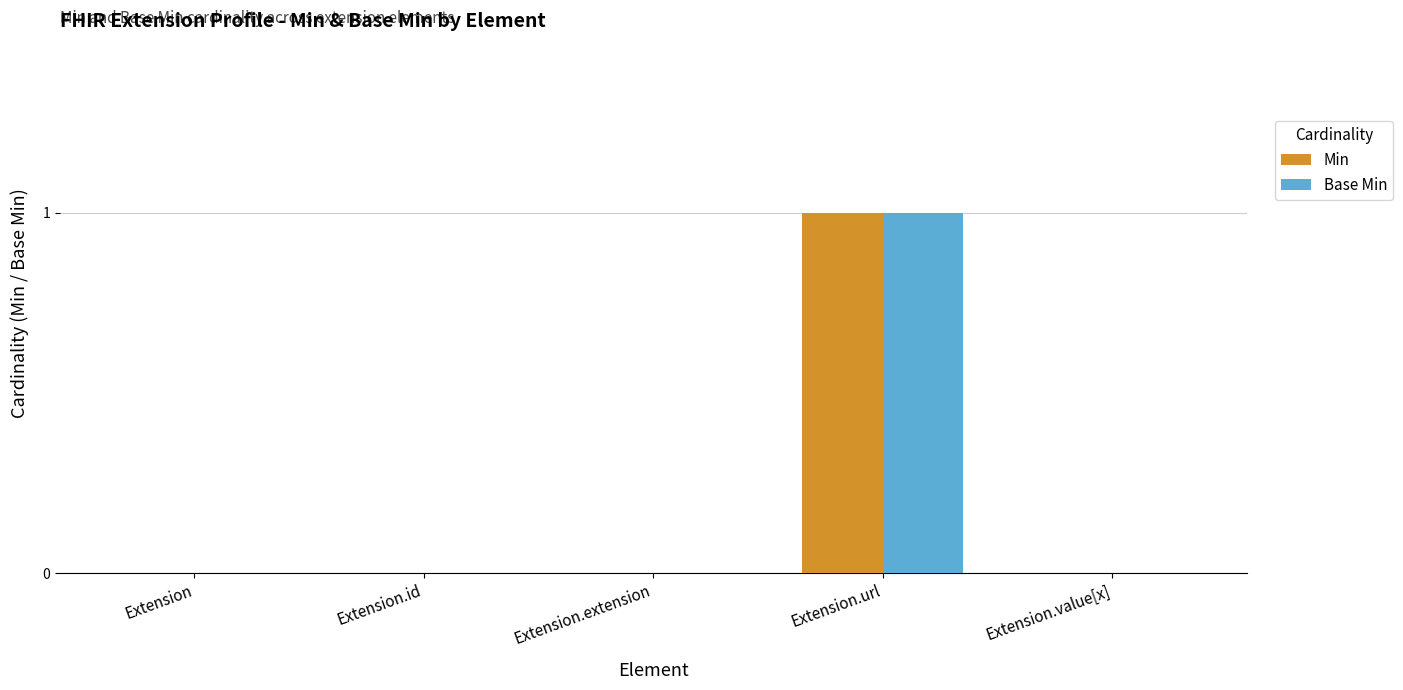

How many groups of bars are there?

5